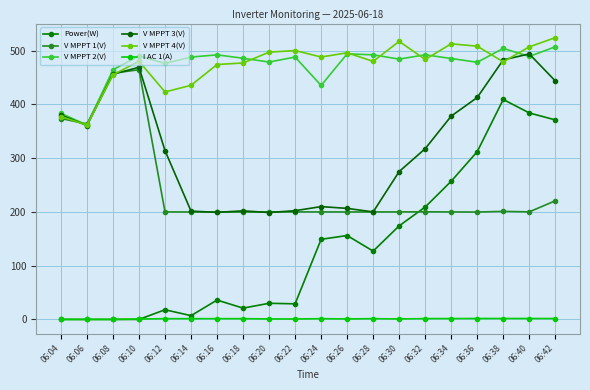

True or false: V MPPT 4(V) has more than 1 interior local peaks.

True